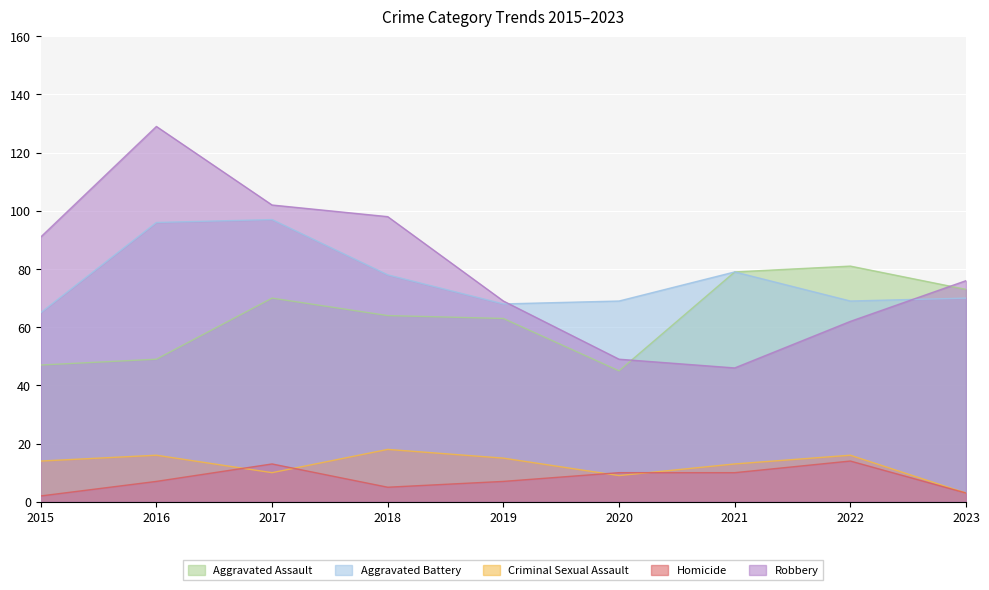

At how many categories does at least one series exceed 7?

9